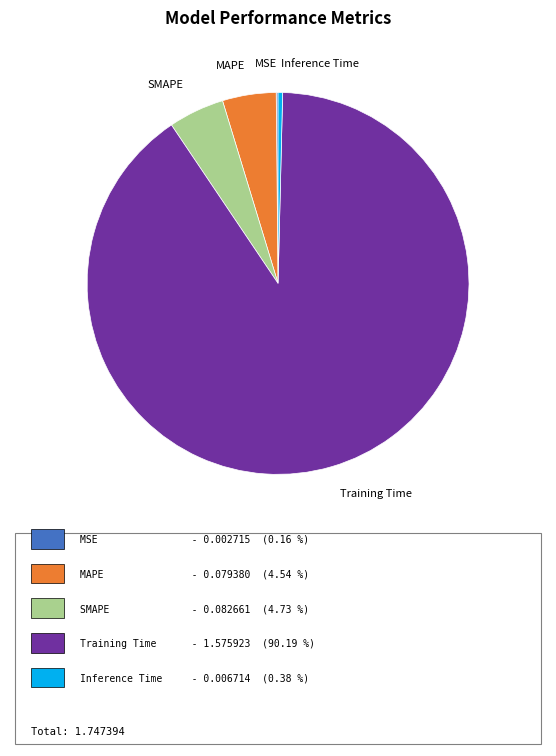

Combined, do MAPE and SMAPE account for over 50%?

No